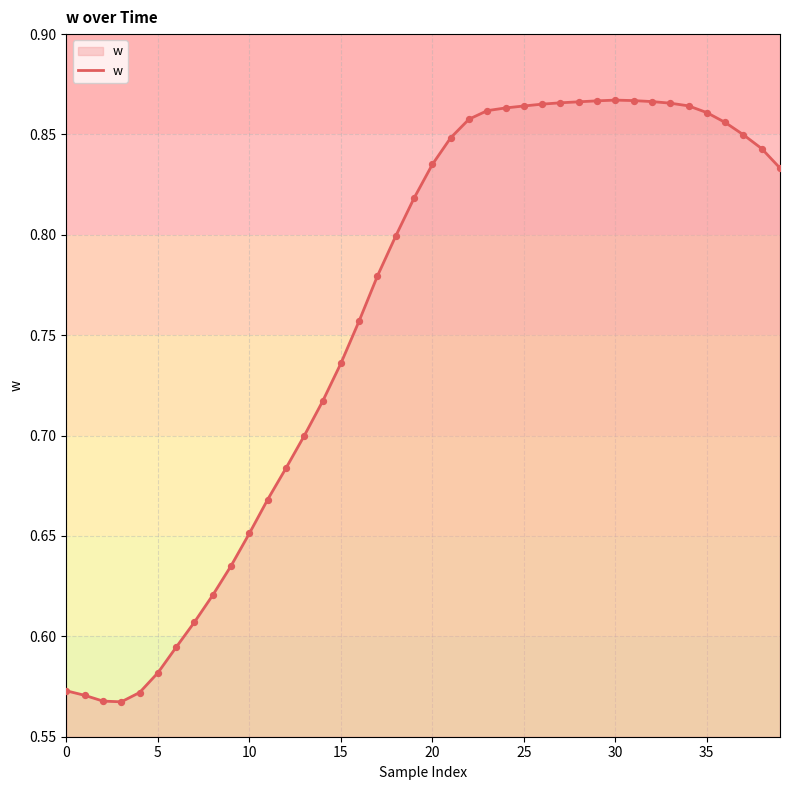

What is the difference between the maximum and minimum values?

0.3